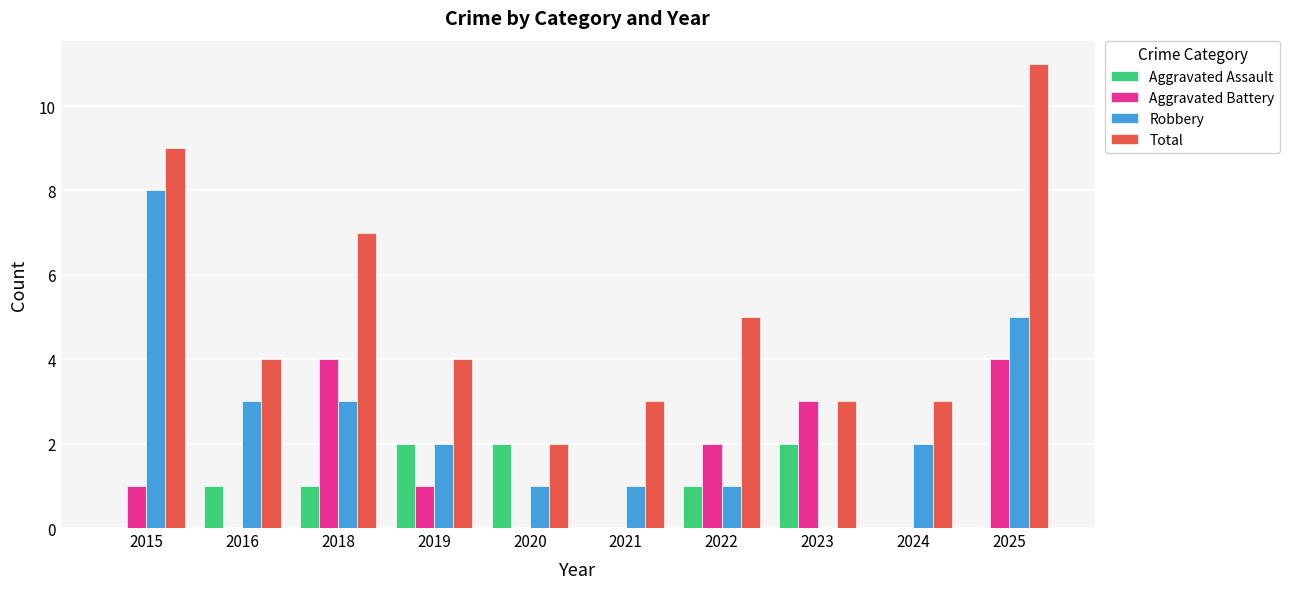

At which label does Robbery first exceed 2?

2015